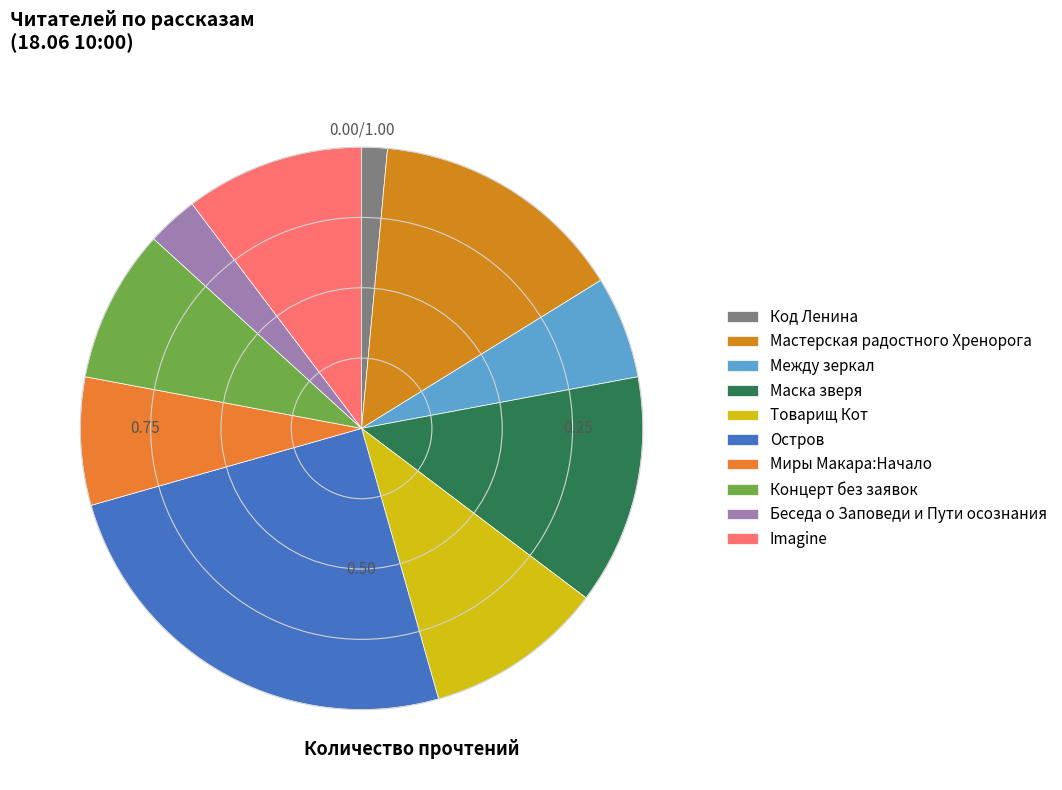

To the nearest percent, what is the difference between the largest and smallest slice percentages?

24%